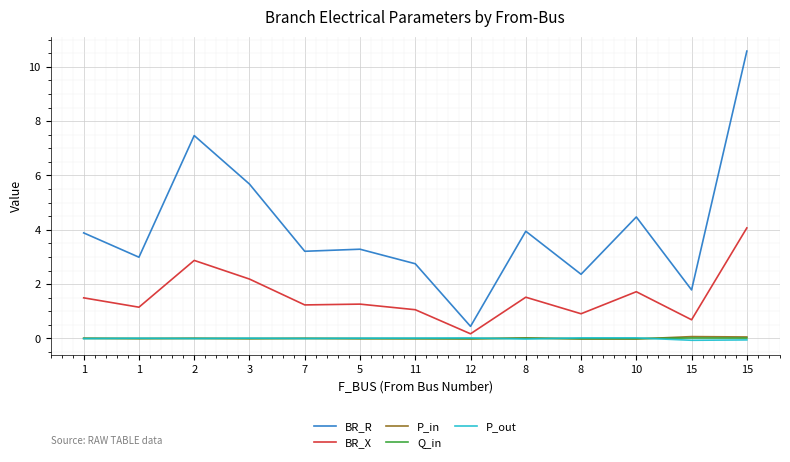

Which series has the largest range (max minus min)?

BR_R